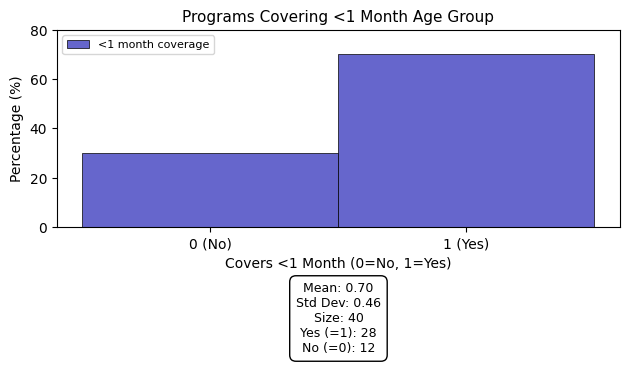

Reading left to right, list all the values displayed in this chart.

0 (No)=30	1 (Yes)=70